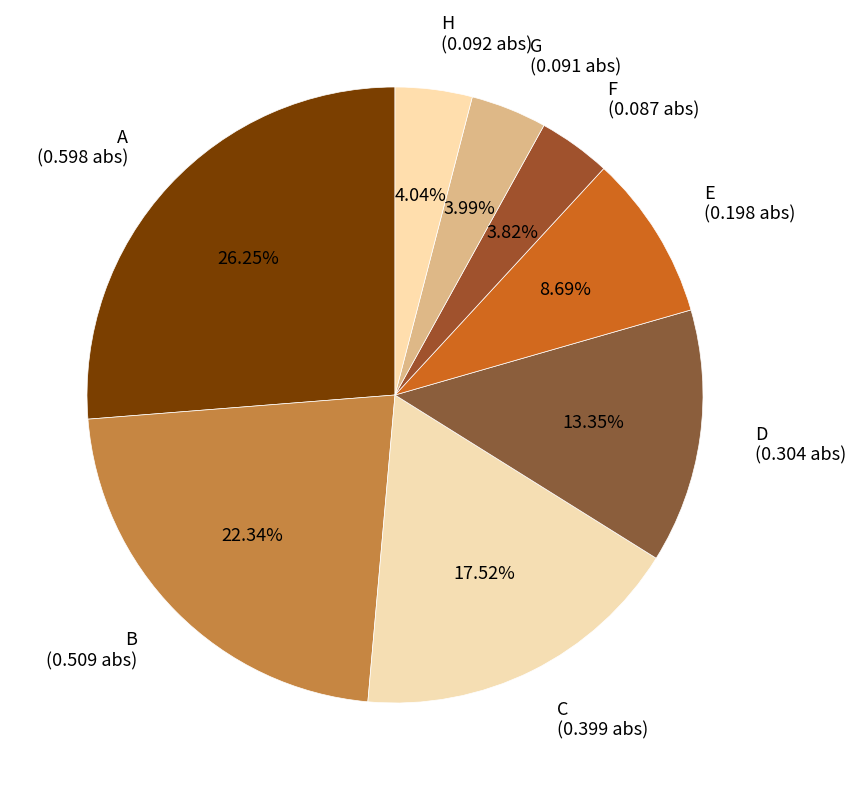

To the nearest percent, what is the average slice percentage?

12%